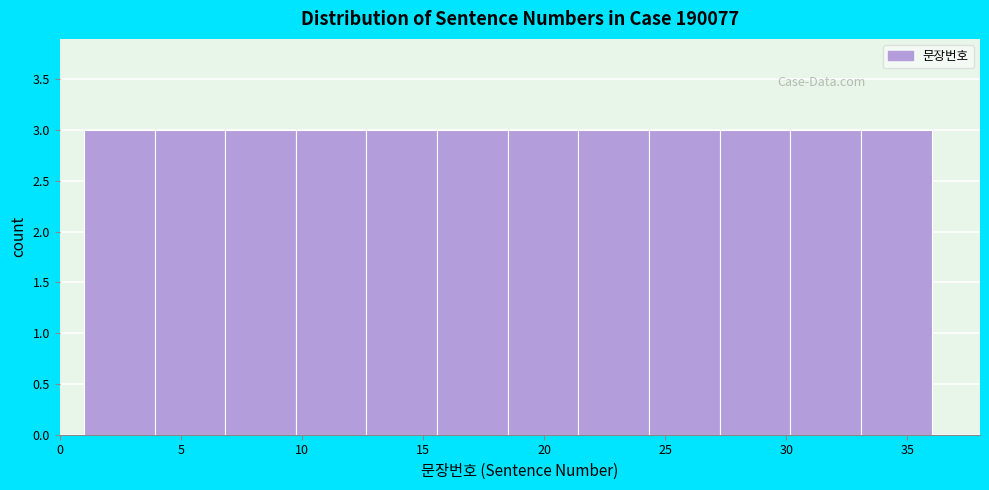

Reading left to right, transcribe this chart: for each bar, give the range it covers on the x-axis and its height. Neither the bar edges nor the heights are printed on the chart, so give them approximately, as read against the axes.

1.0 to 4.0: 3
4.0 to 7.0: 3
7.0 to 10.0: 3
10.0 to 12.5: 3
12.5 to 15.5: 3
15.5 to 18.5: 3
18.5 to 21.5: 3
21.5 to 24.5: 3
24.5 to 27.5: 3
27.5 to 30.0: 3
30.0 to 33.0: 3
33.0 to 36.0: 3